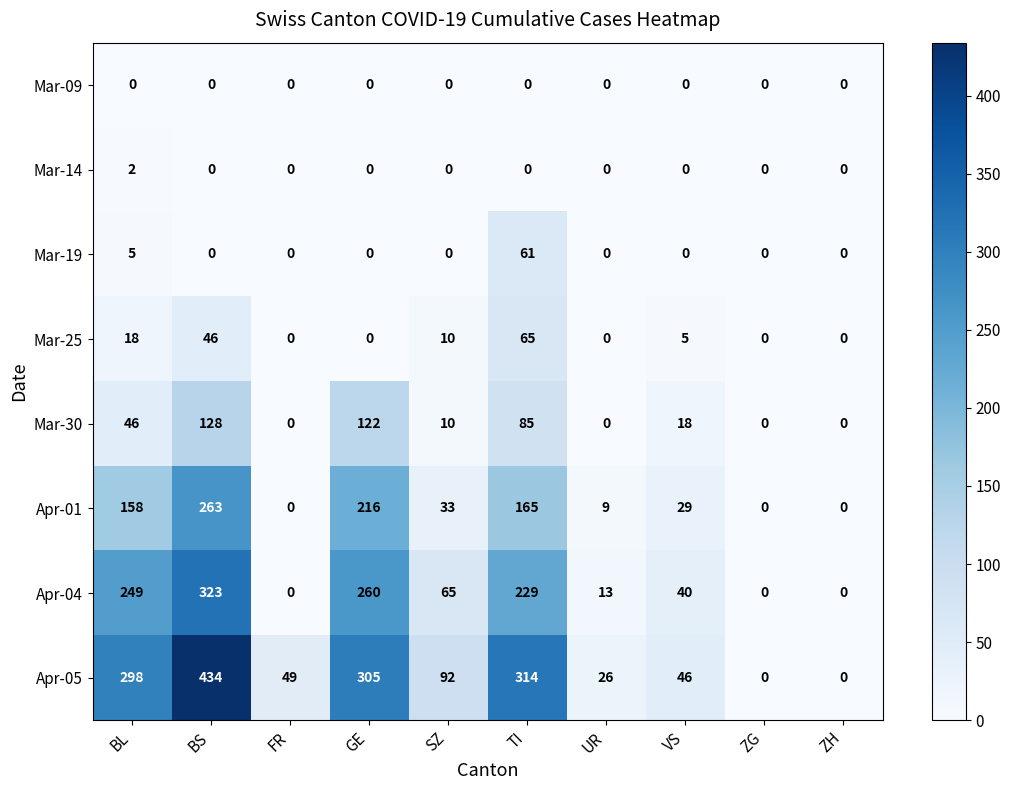

List the series in order of their peak value, highest first.

Apr-05, Apr-04, Apr-01, Mar-30, Mar-25, Mar-19, Mar-14, Mar-09